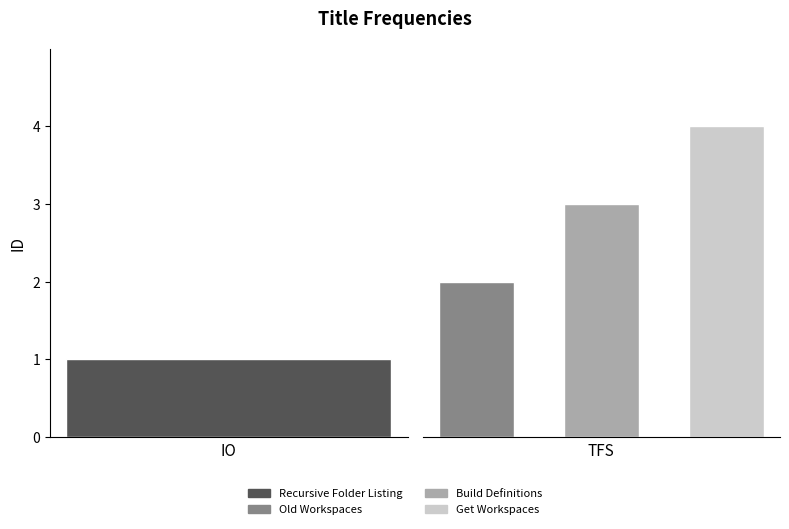

Is it true that the value at Old Workspaces is 2?

True